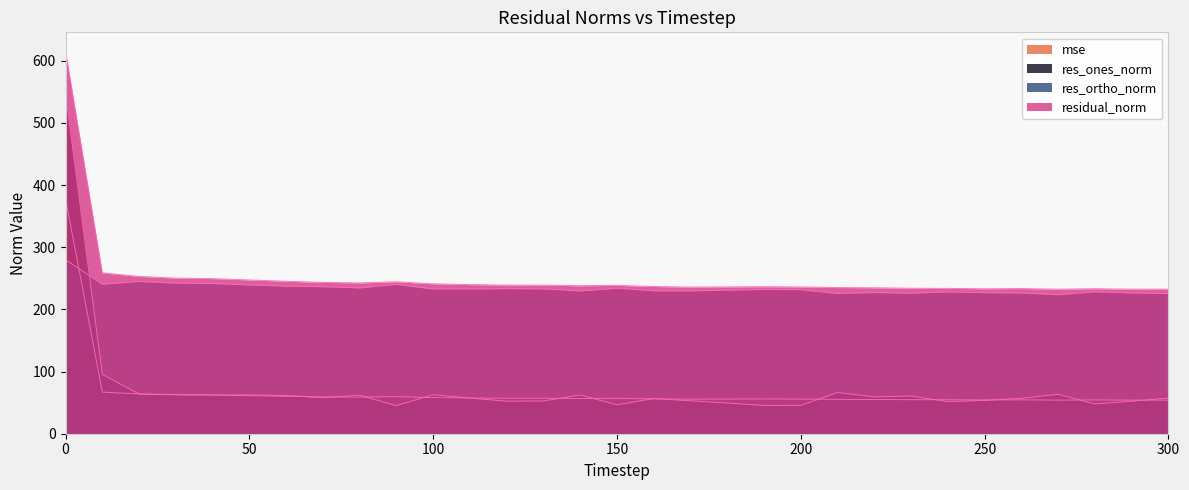

Reading right to left, transcribe all the data shown in this chart.

mse: 54.0	54.0	54.4	54.0	54.5	54.4	54.6	54.7	55.1	55.3	55.7	55.9	55.8	55.6	56.1	56.9	56.6	57.1	57.1	57.5	58.1	59.7	58.8	59.3	60.1	61.2	62.2	62.6	64.0	66.9	378.0
res_ones_norm: 57.4	52.3	47.8	63.4	56.9	53.6	51.6	60.6	59.2	66.3	45.5	45.5	49.5	52.9	56.6	46.5	62.4	52.7	52.4	57.3	62.8	45.1	61.9	57.8	61.6	62.3	62.3	62.8	63.8	95.5	547.4
res_ortho_norm: 225.2	226.5	228.3	223.7	226.4	226.9	228.0	226.0	227.1	225.5	231.6	232.0	230.9	229.8	229.9	234.0	229.6	233.1	233.2	232.9	232.8	240.2	234.5	236.5	237.3	239.3	241.6	242.2	244.9	240.5	279.9
residual_norm: 232.4	232.5	233.2	232.5	233.5	233.1	233.7	234.0	234.7	235.1	236.0	236.4	236.1	235.8	236.8	238.5	238.0	238.9	239.0	239.8	241.1	244.4	242.5	243.4	245.2	247.3	249.5	250.2	253.0	258.7	614.8